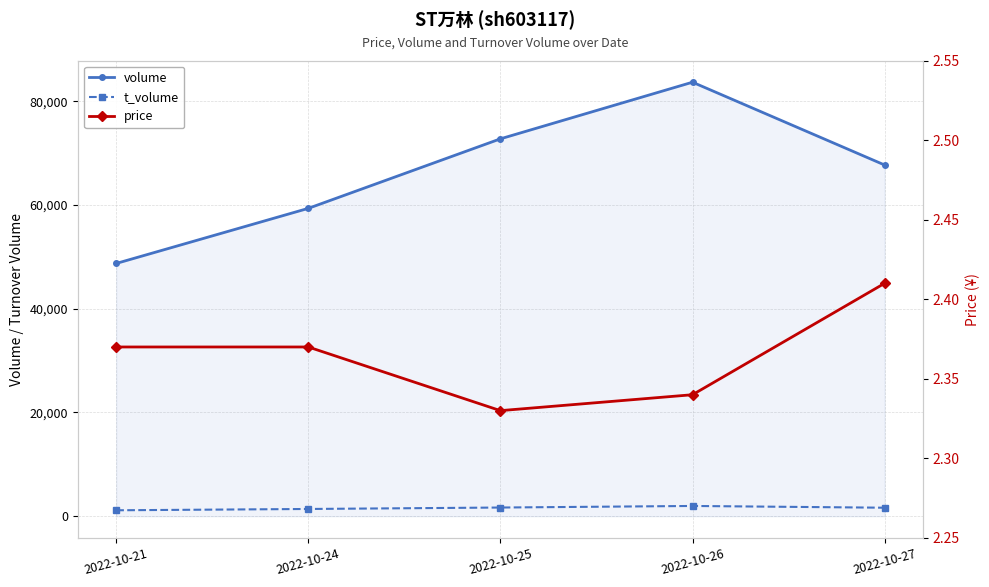

What is the difference between the volume values at 2022-10-21 and 2022-10-27?

18975.0